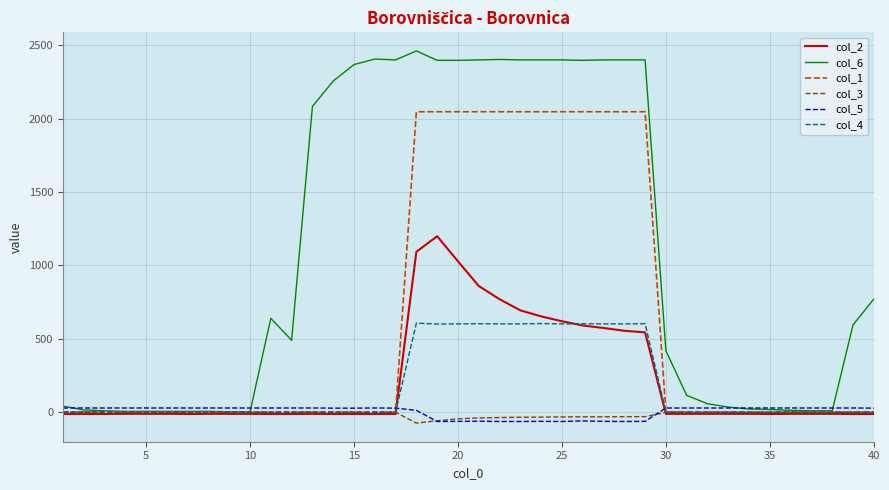

What is the lowest value of the col_3 series?

-74